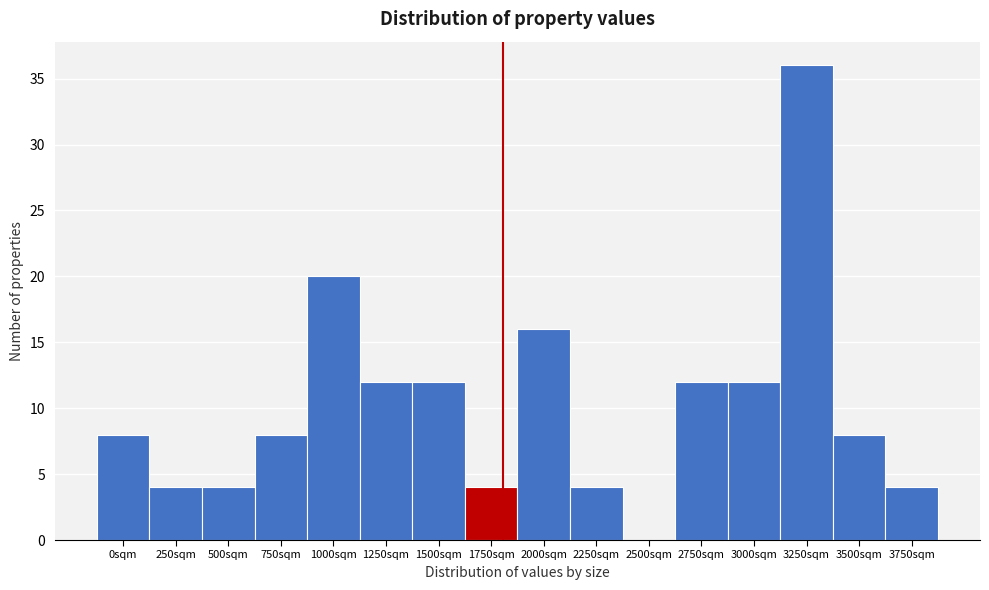

Reading left to right, what are all the values shown in this chart?

0sqm=8	250sqm=4	500sqm=4	750sqm=8	1000sqm=20	1250sqm=12	1500sqm=12	1750sqm=4	2000sqm=16	2250sqm=4	2500sqm=0	2750sqm=12	3000sqm=12	3250sqm=36	3500sqm=8	3750sqm=4